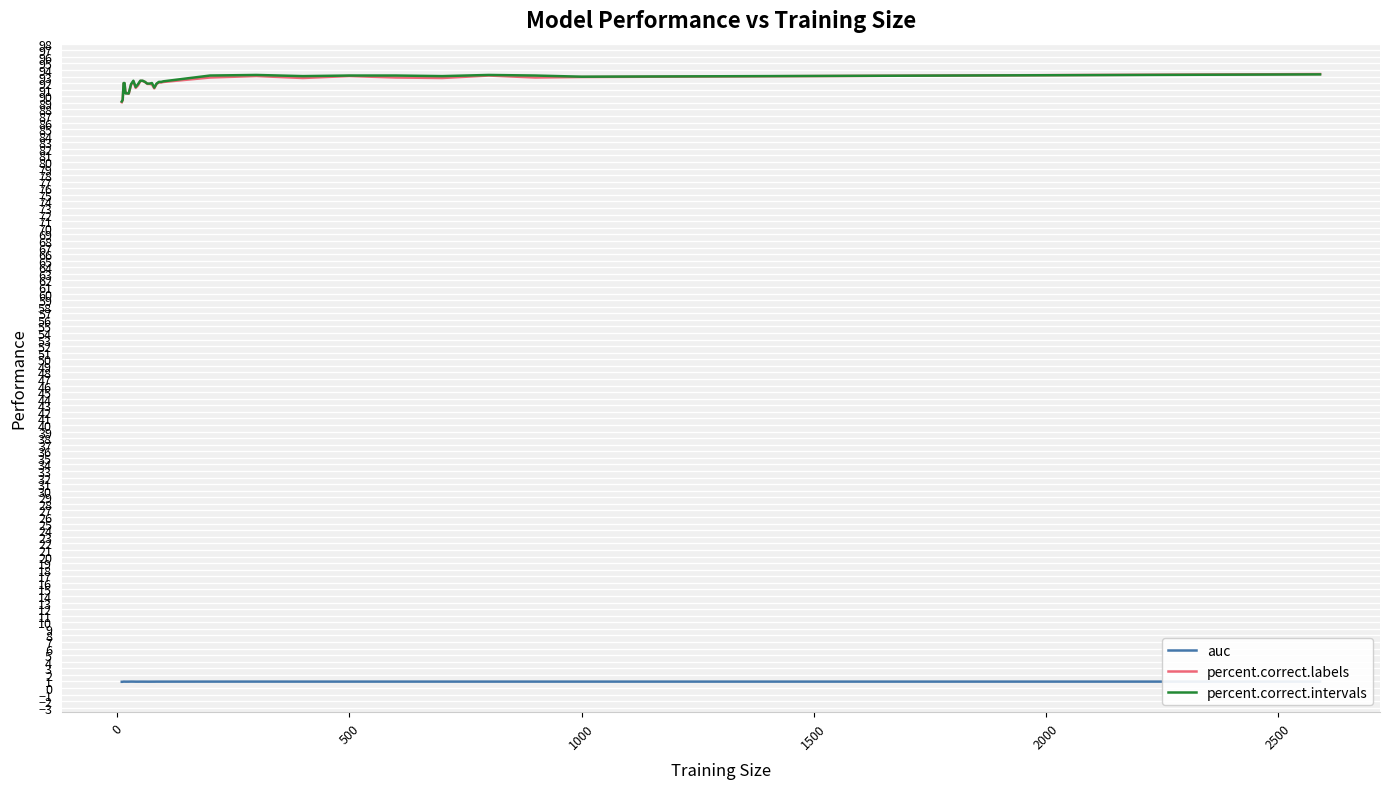

What are all the series names shown in the legend?

auc, percent.correct.labels, percent.correct.intervals